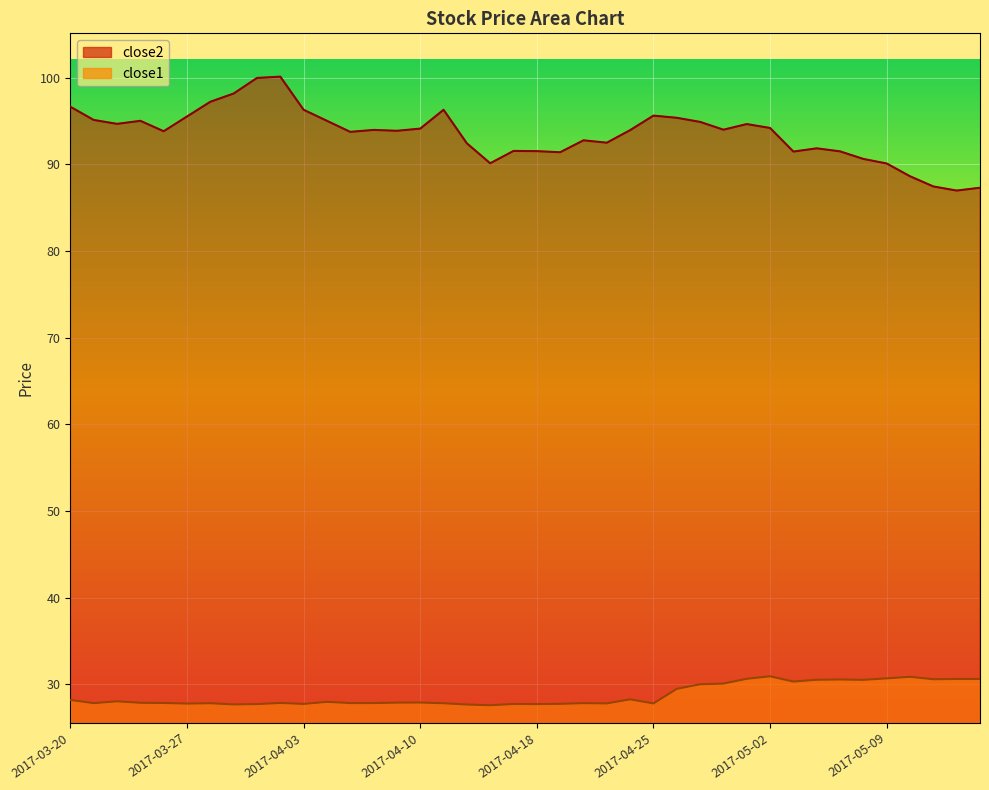

What is the minimum value shown in the chart?

27.6